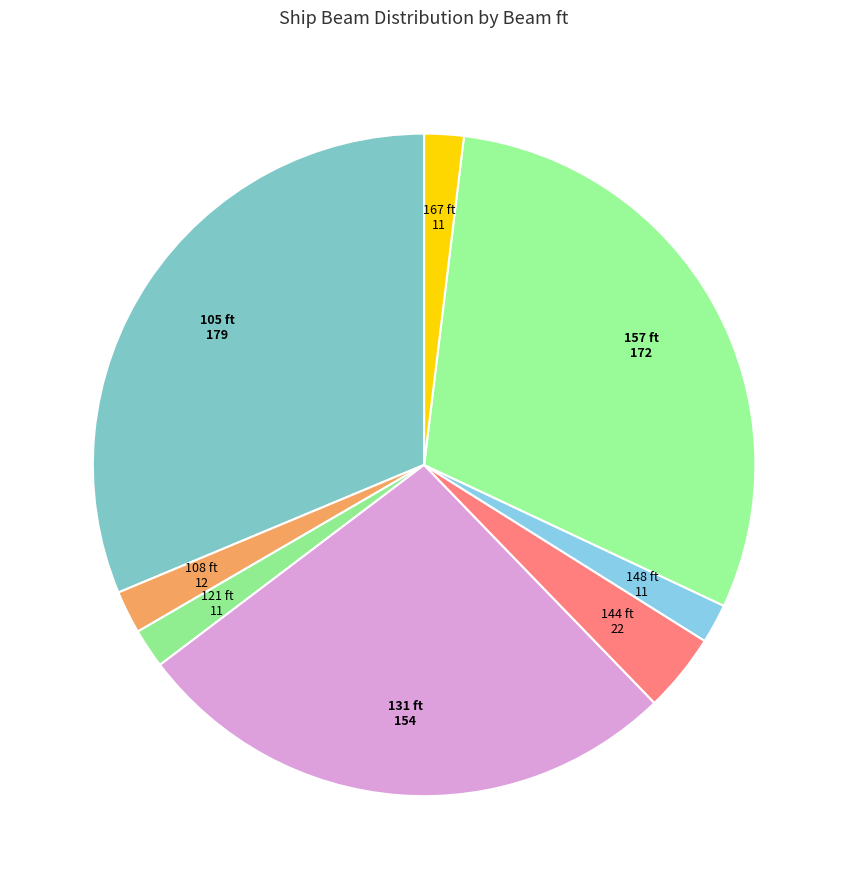

Which category has the biggest portion of the pie?

105 ft